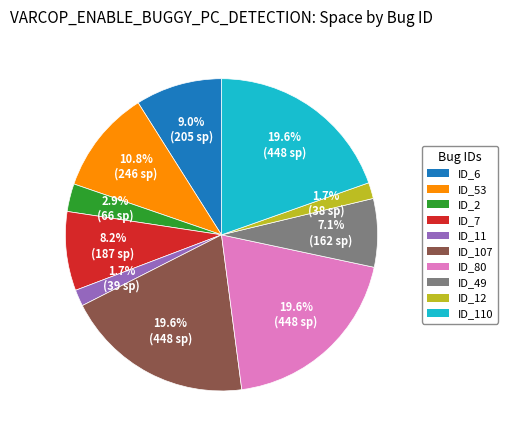

Is there a majority slice in this chart?

No